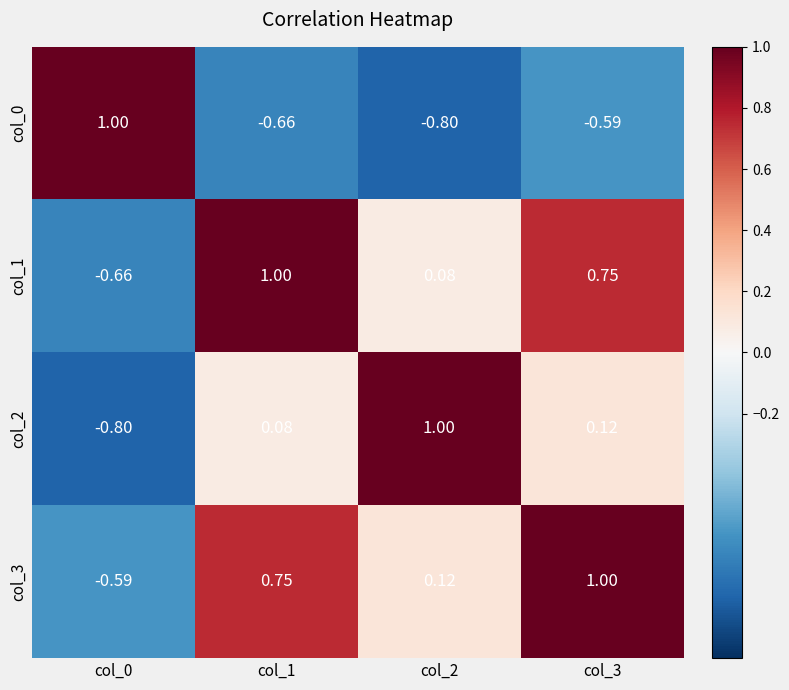

Is the value of col_0 at col_3 greater than the value of col_1 at col_3?

No